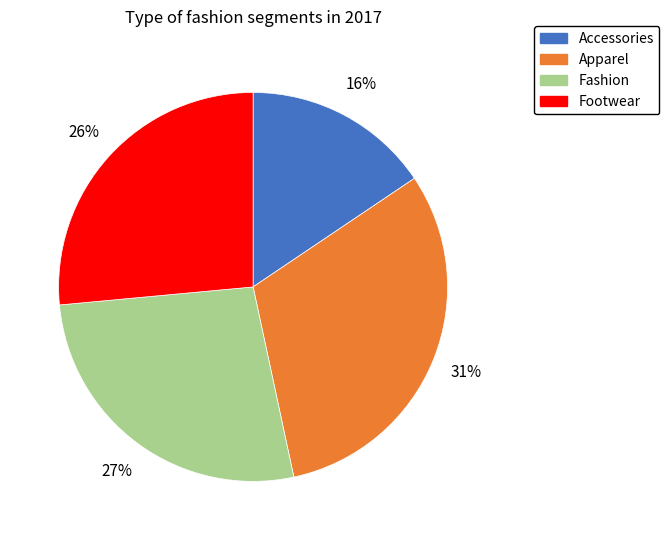

Is there any slice that represents more than half of the pie?

No